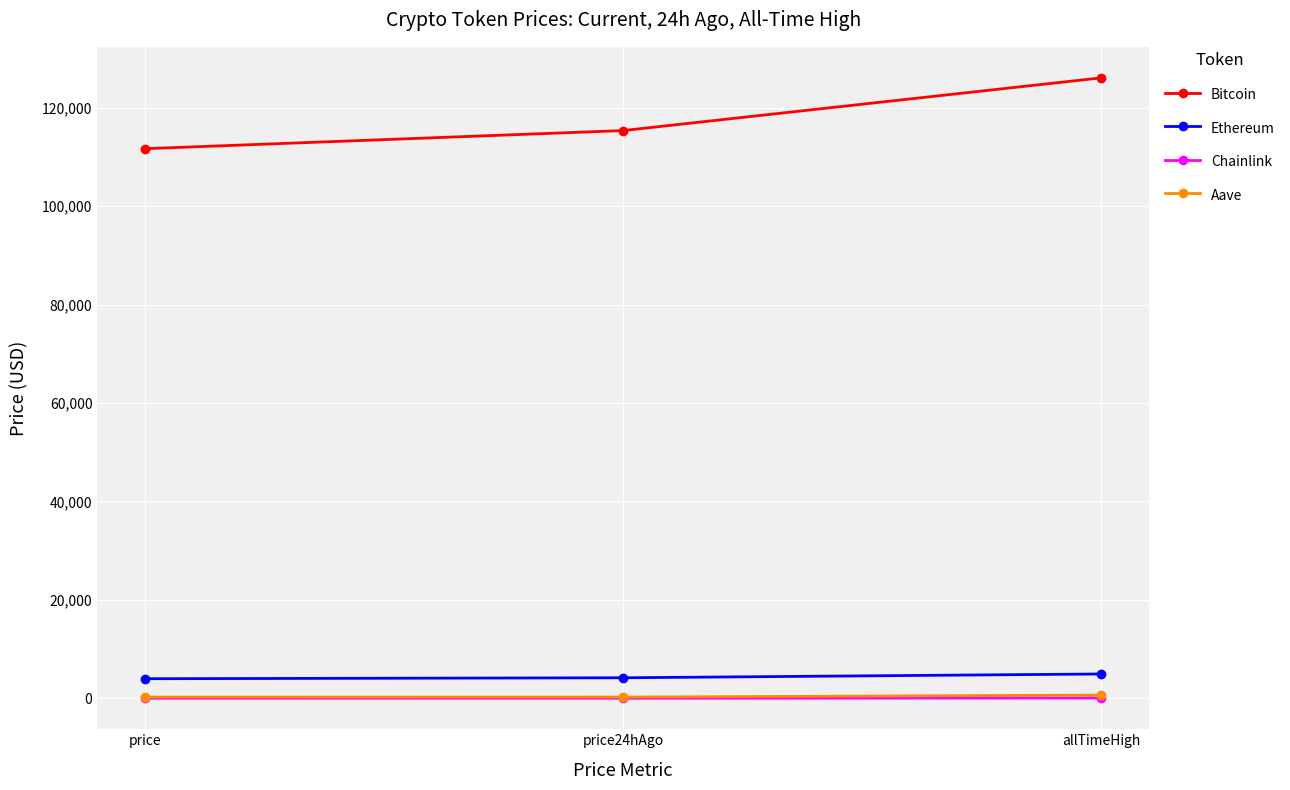

Read the Bitcoin value at price24hAgo.

115371.0